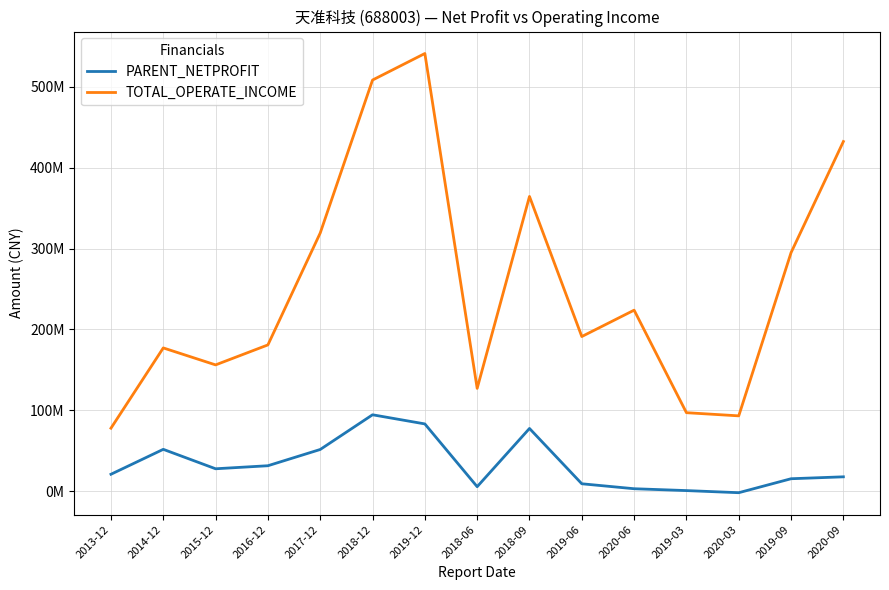

What are all the series names shown in the legend?

PARENT_NETPROFIT, TOTAL_OPERATE_INCOME